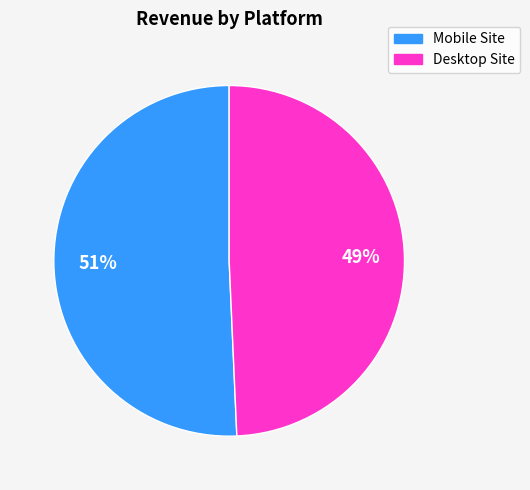

Does any single category account for the majority?

Yes